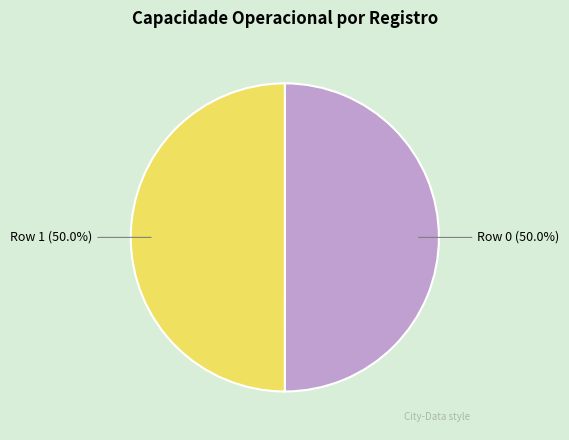

What portion of the pie excludes Row 1?

50.0%